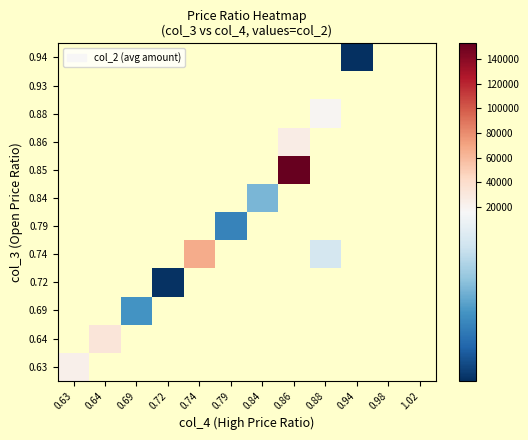

Which label corresponds to the largest value in the chart?

0.86